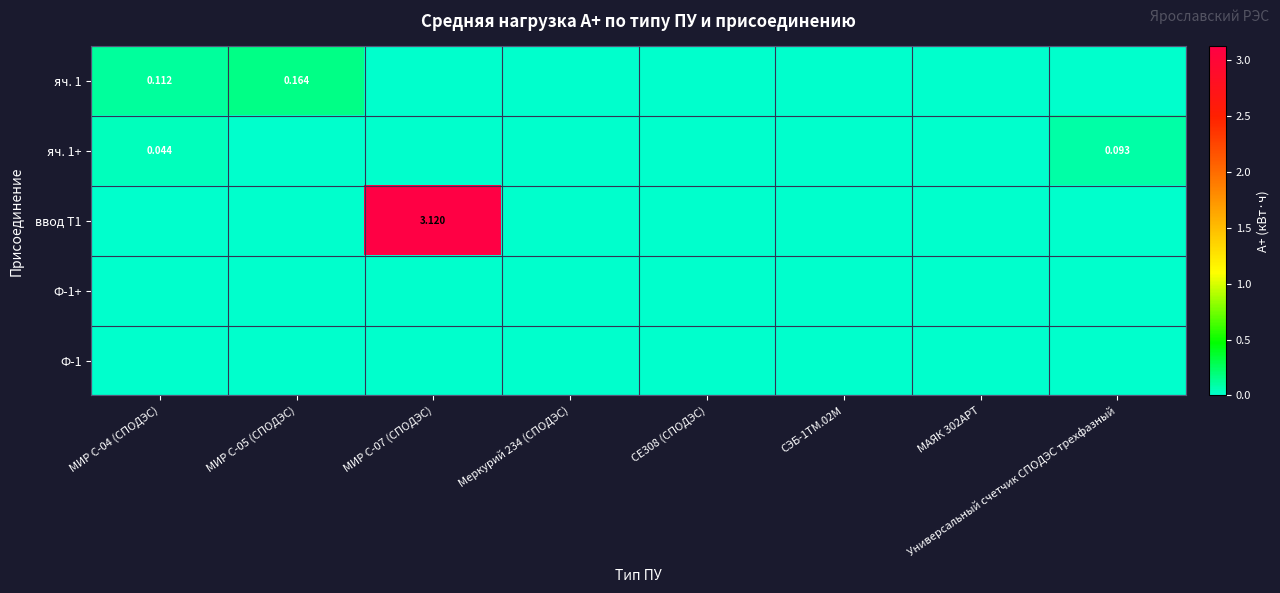

How many series are shown in this chart?

5